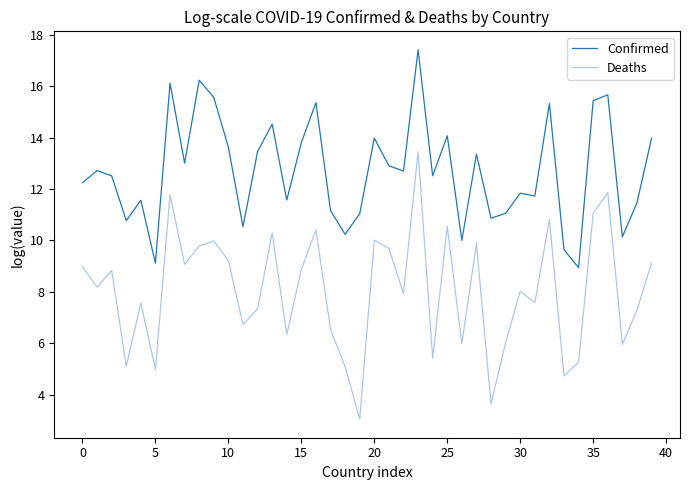

What is the smallest value displayed?

3.0